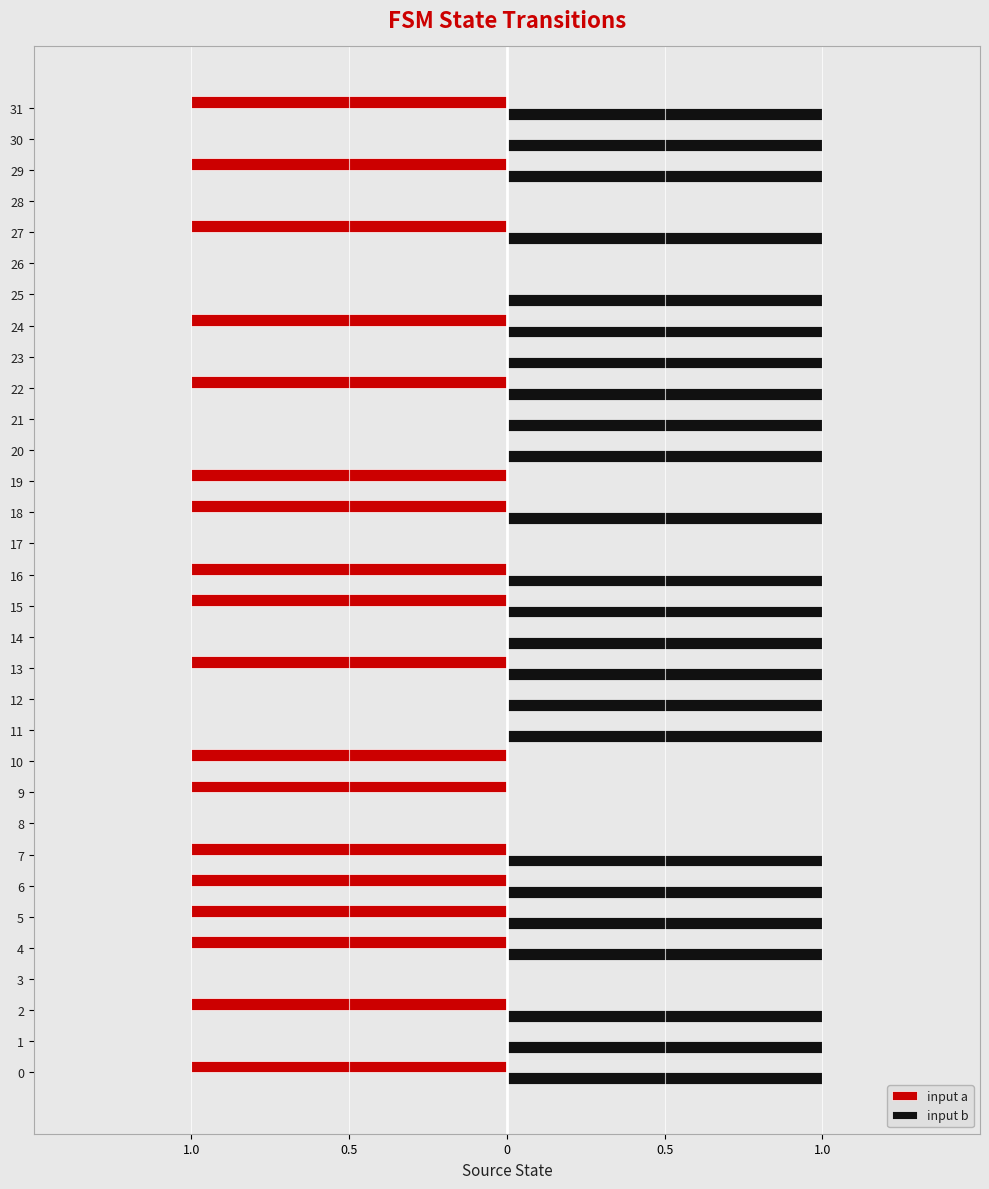

What are all the series names shown in the legend?

input a, input b